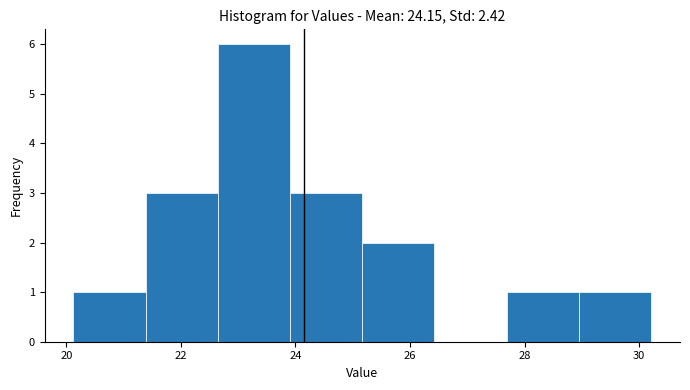

Which range on the x-axis has the tallest bar?

22.6 to 24.0